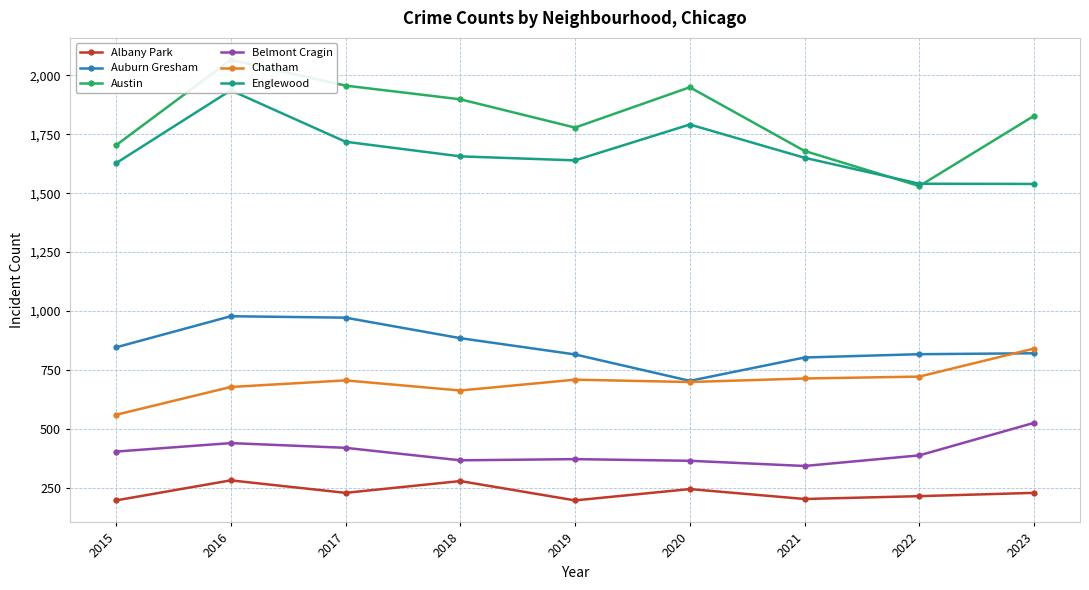

Count the number of categories in the chart.

9